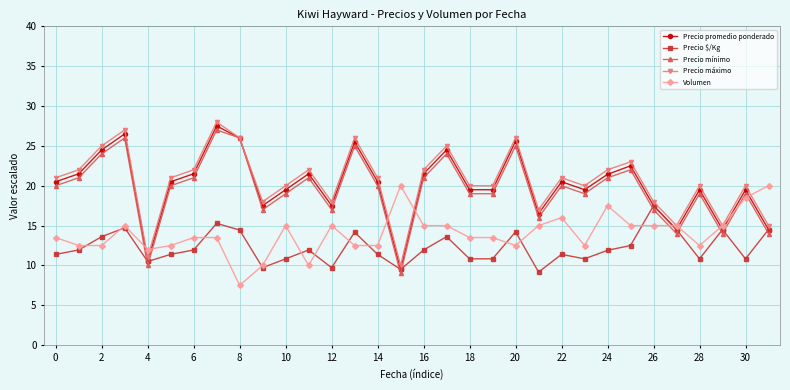

What is the maximum value for Precio promedio ponderado?

27.5